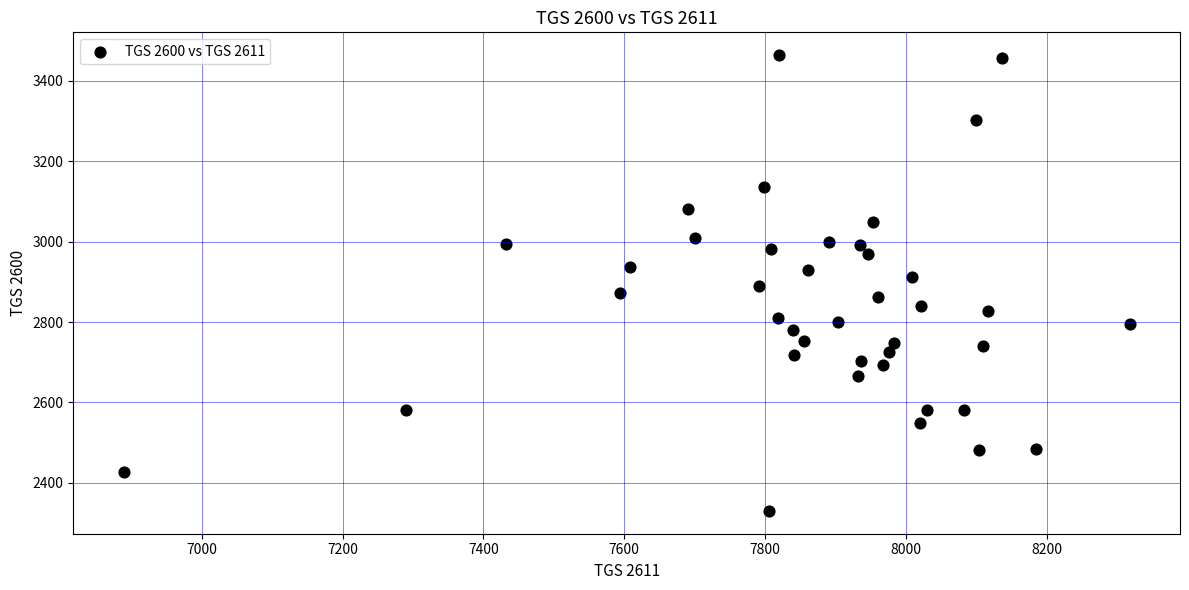

What is the range of Y values (max minus min)?

1134